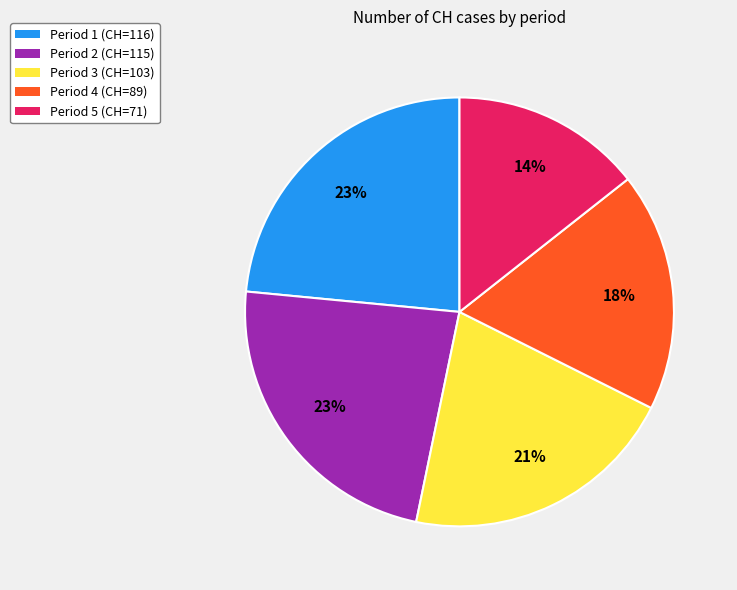

How many segments does this pie chart have?

5